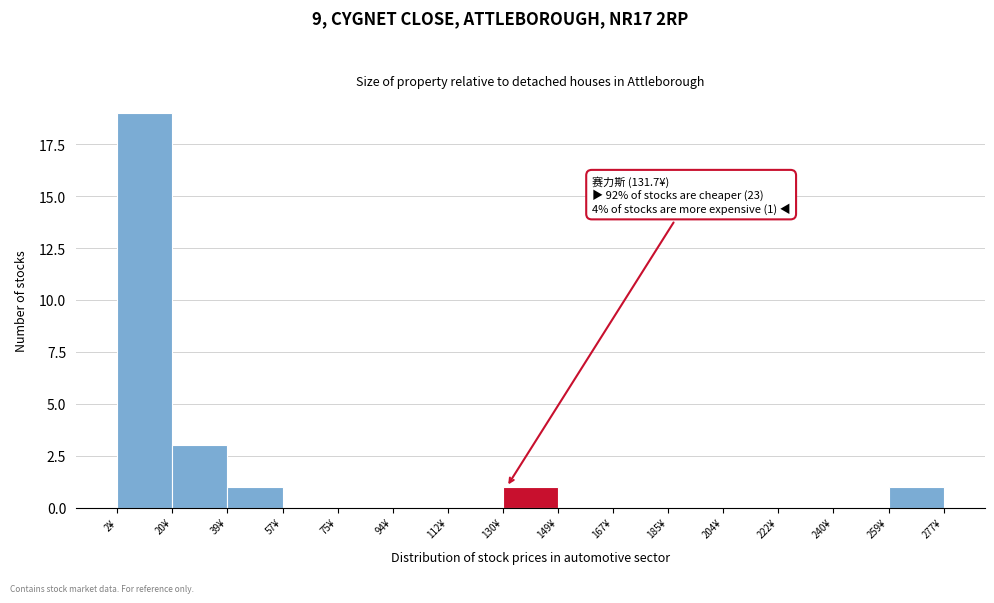

Which range on the x-axis has the tallest bar?

2 to 20